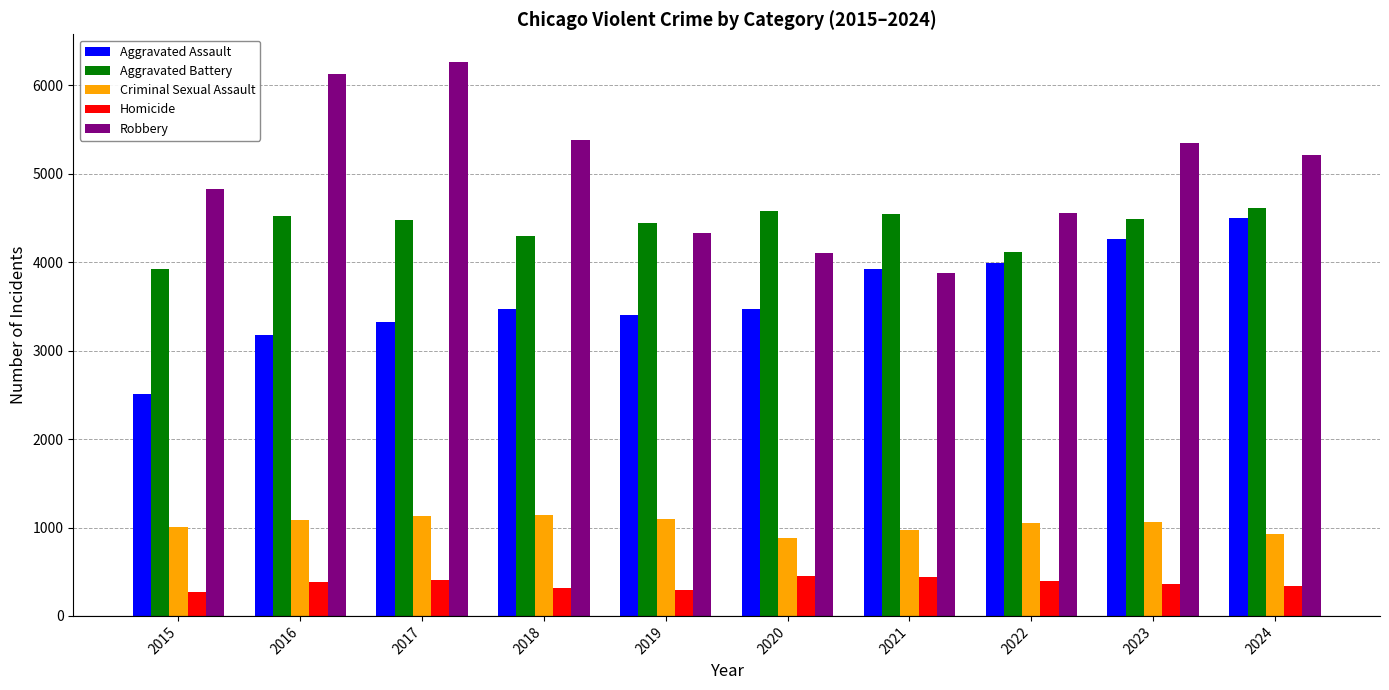

How many bars are there in total?

50